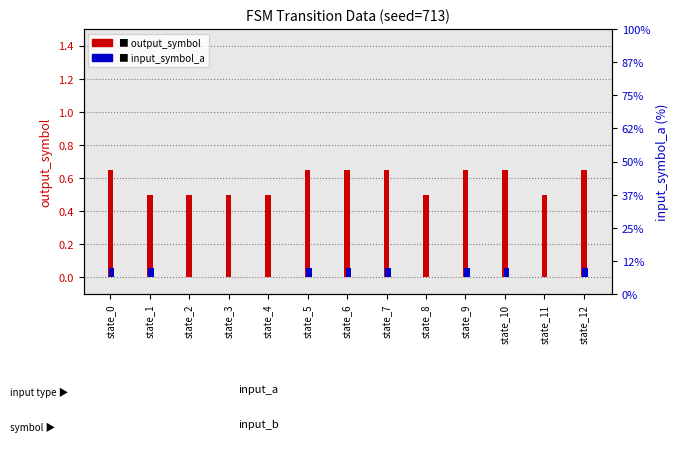

At which label does output_symbol reach its minimum?

state_1